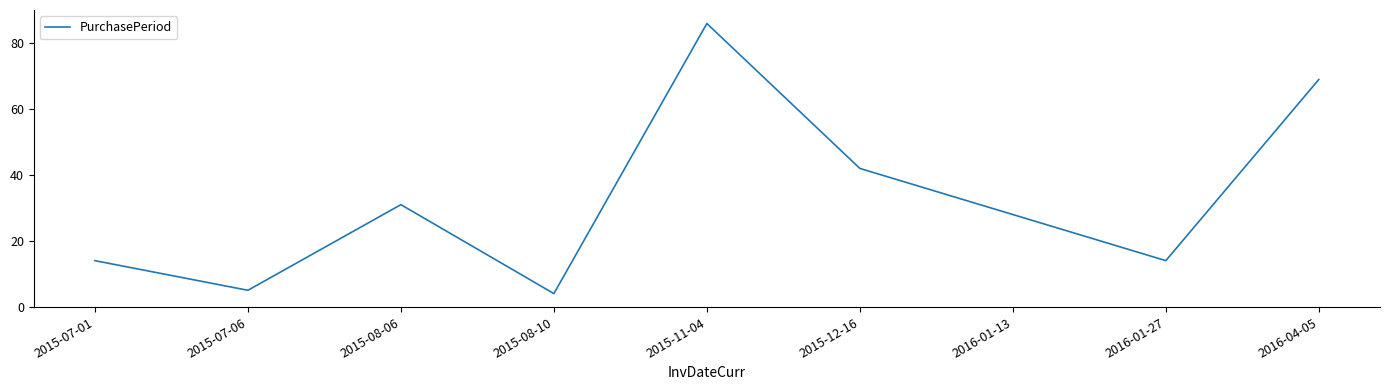

What position from the right is 2015-08-06?

7